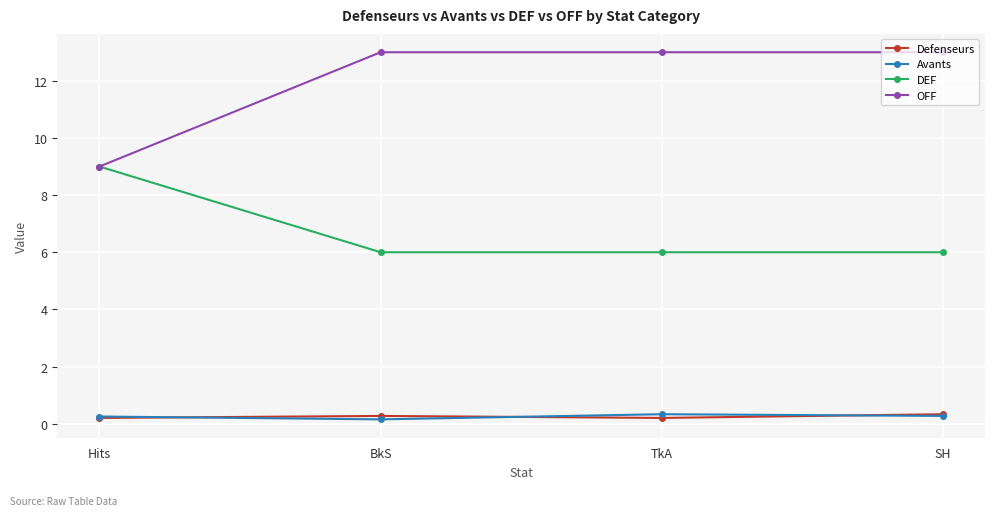

True or false: Defenseurs and OFF cross at least once.

False